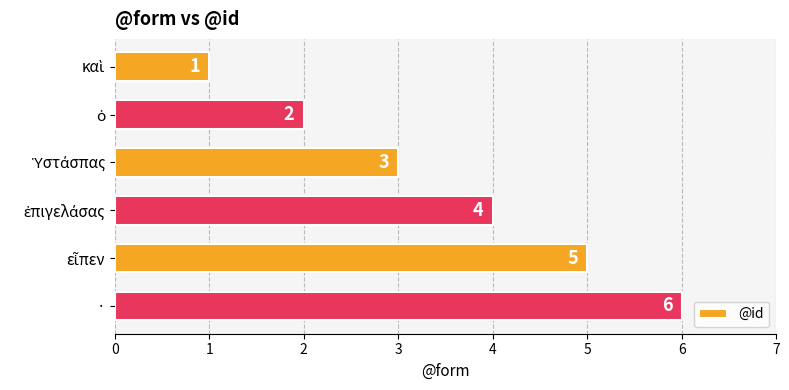

What is the maximum value shown in the chart?

6